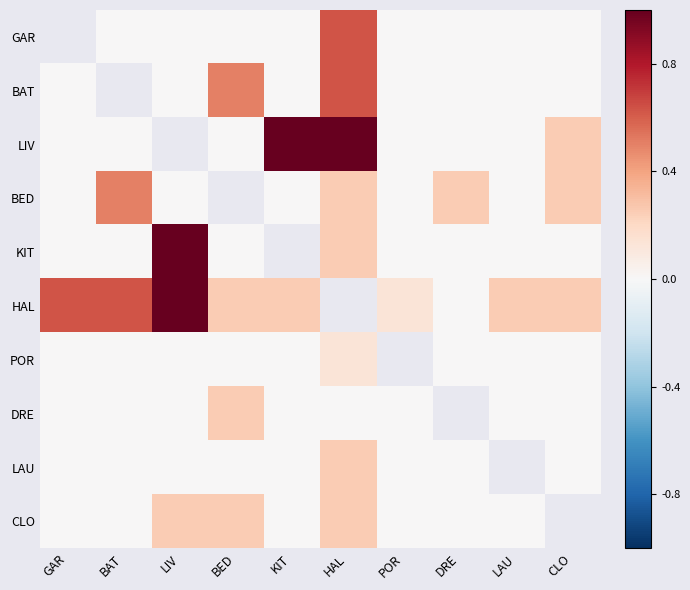

What is the difference between the maximum and minimum values in the BED series?

0.5